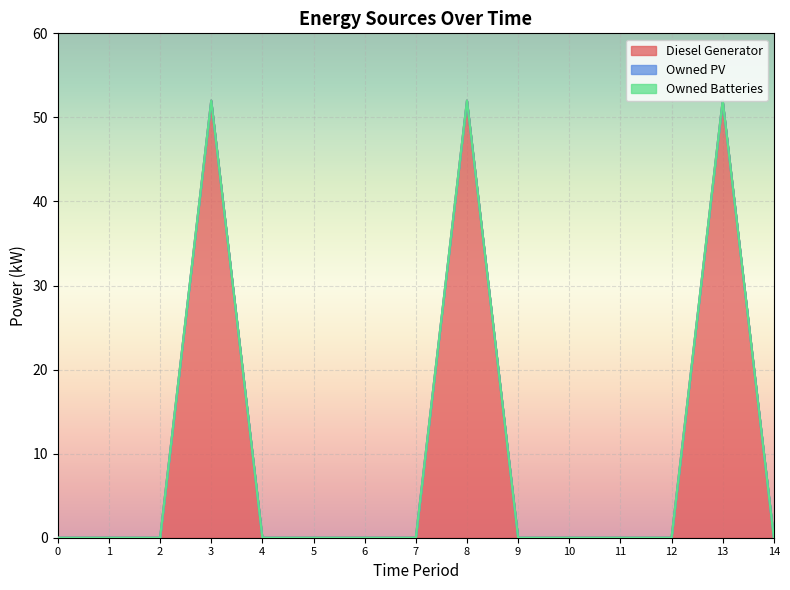

Which series has the widest spread of values?

Diesel Generator